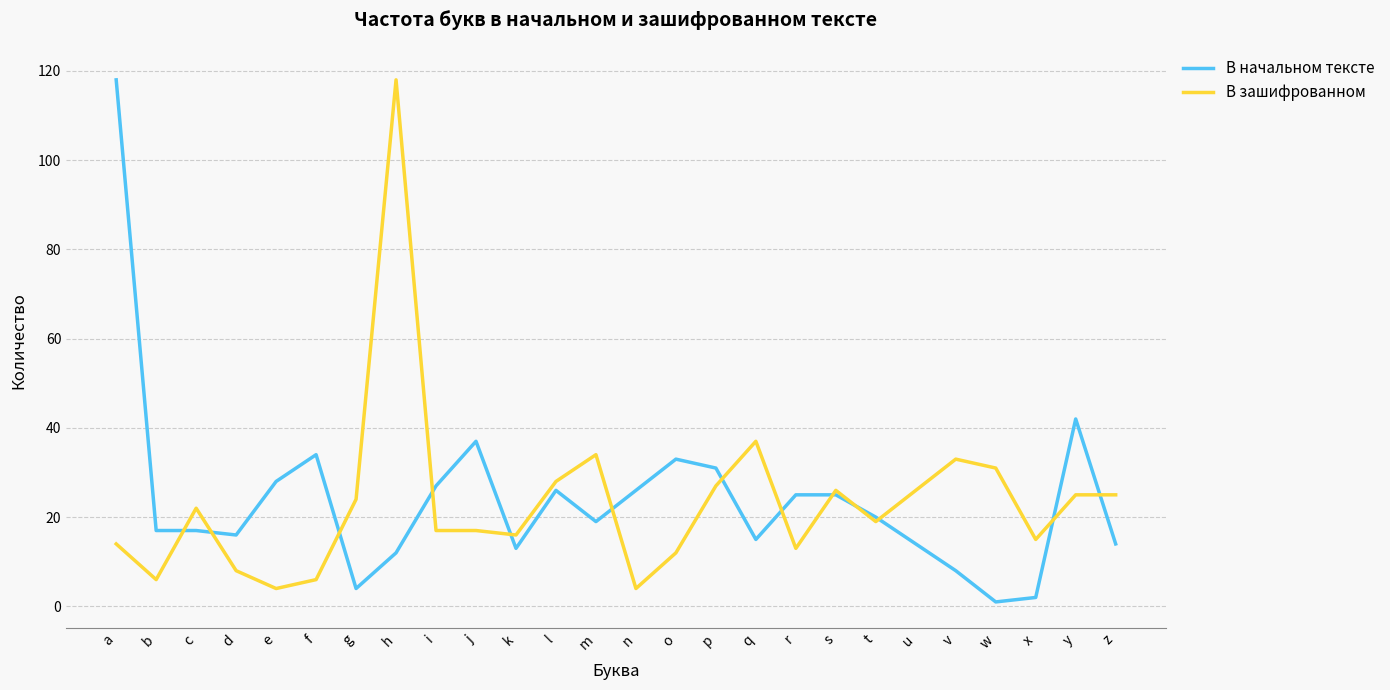

How many lines are shown in the chart?

2